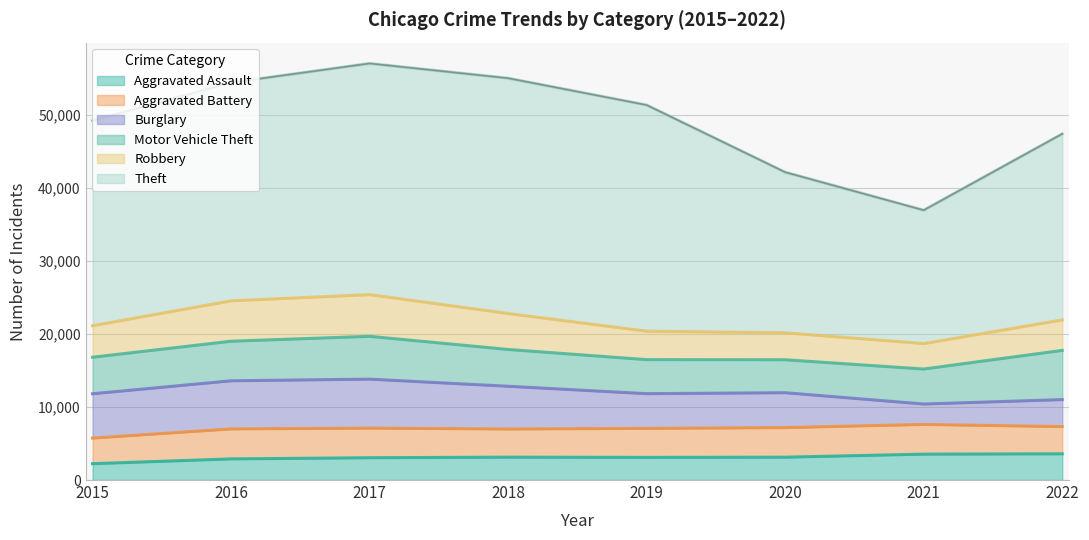

What is the sum of the Aggravated Assault values at 2017 and 2015?

5293